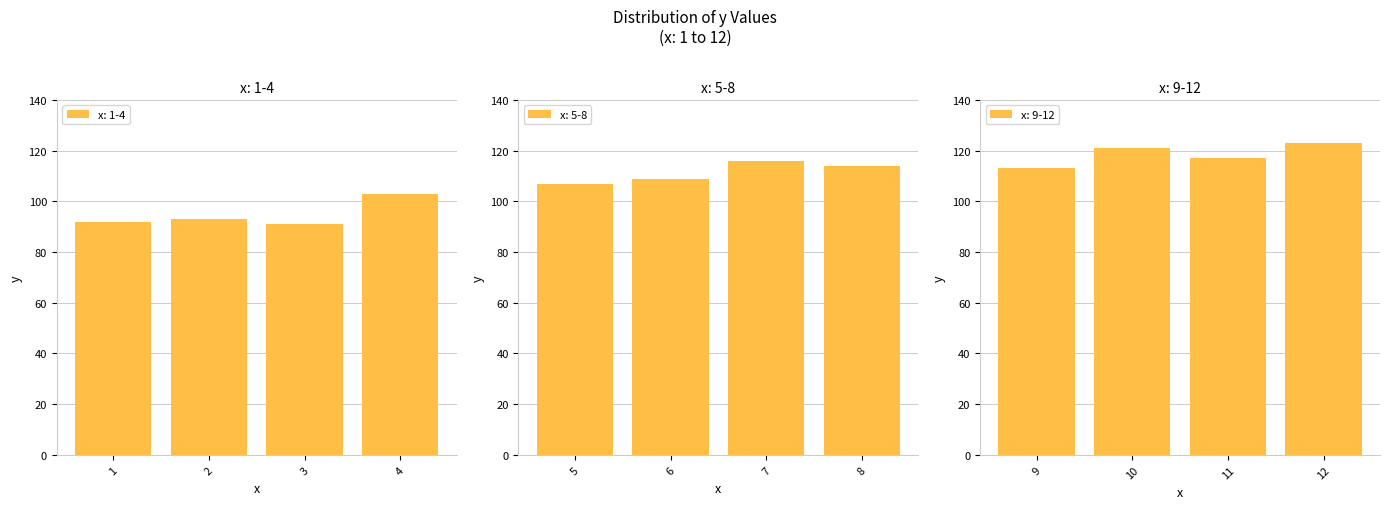

At which category does the chart reach its peak across all series?

12